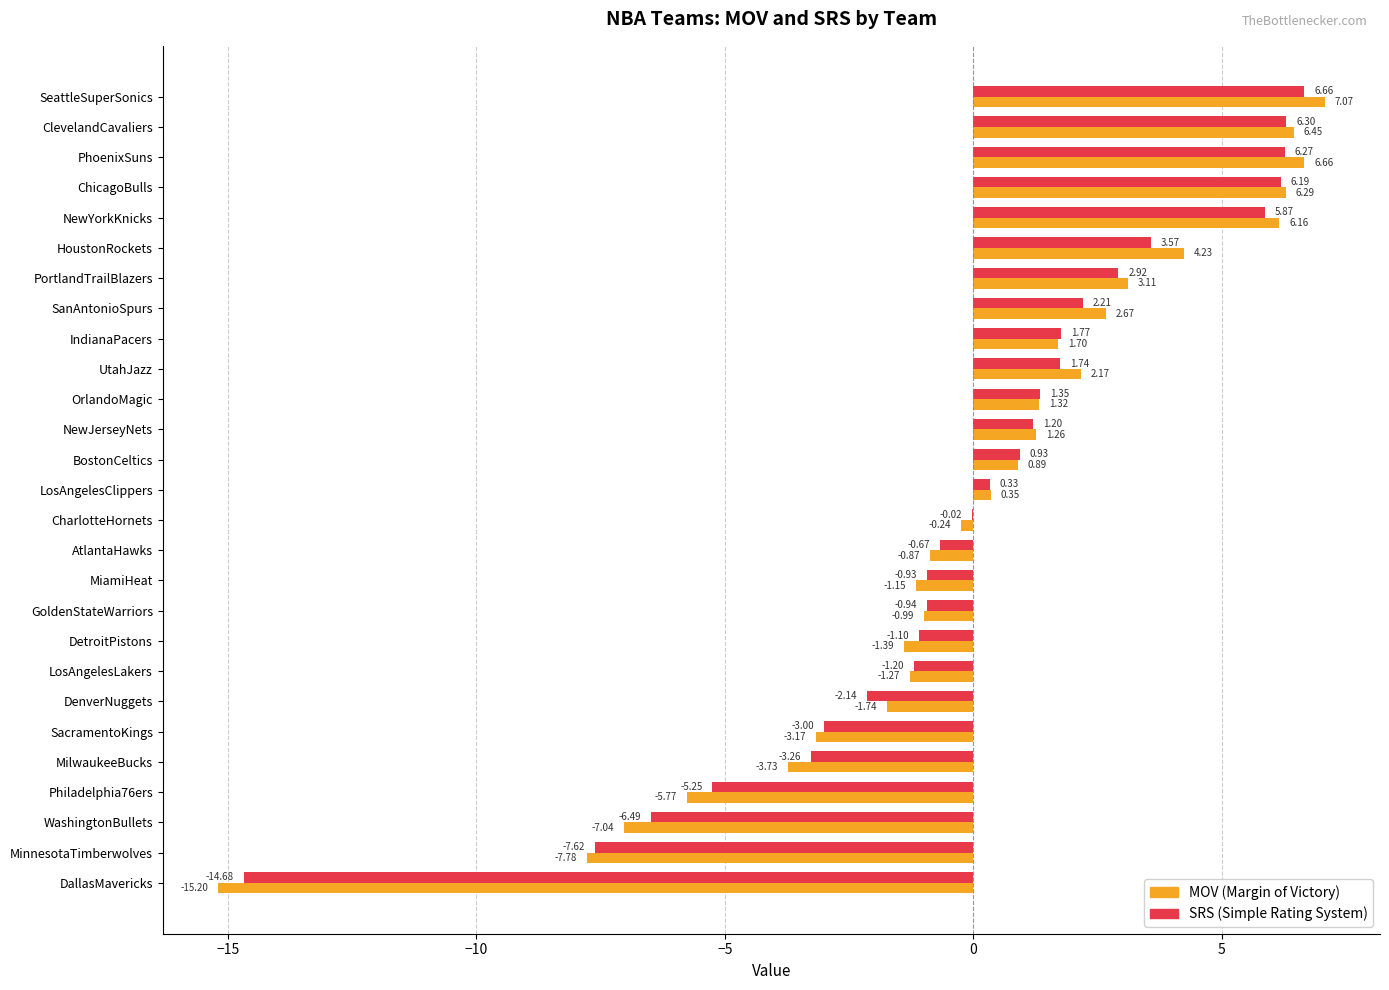

How many data points does each series have?

27